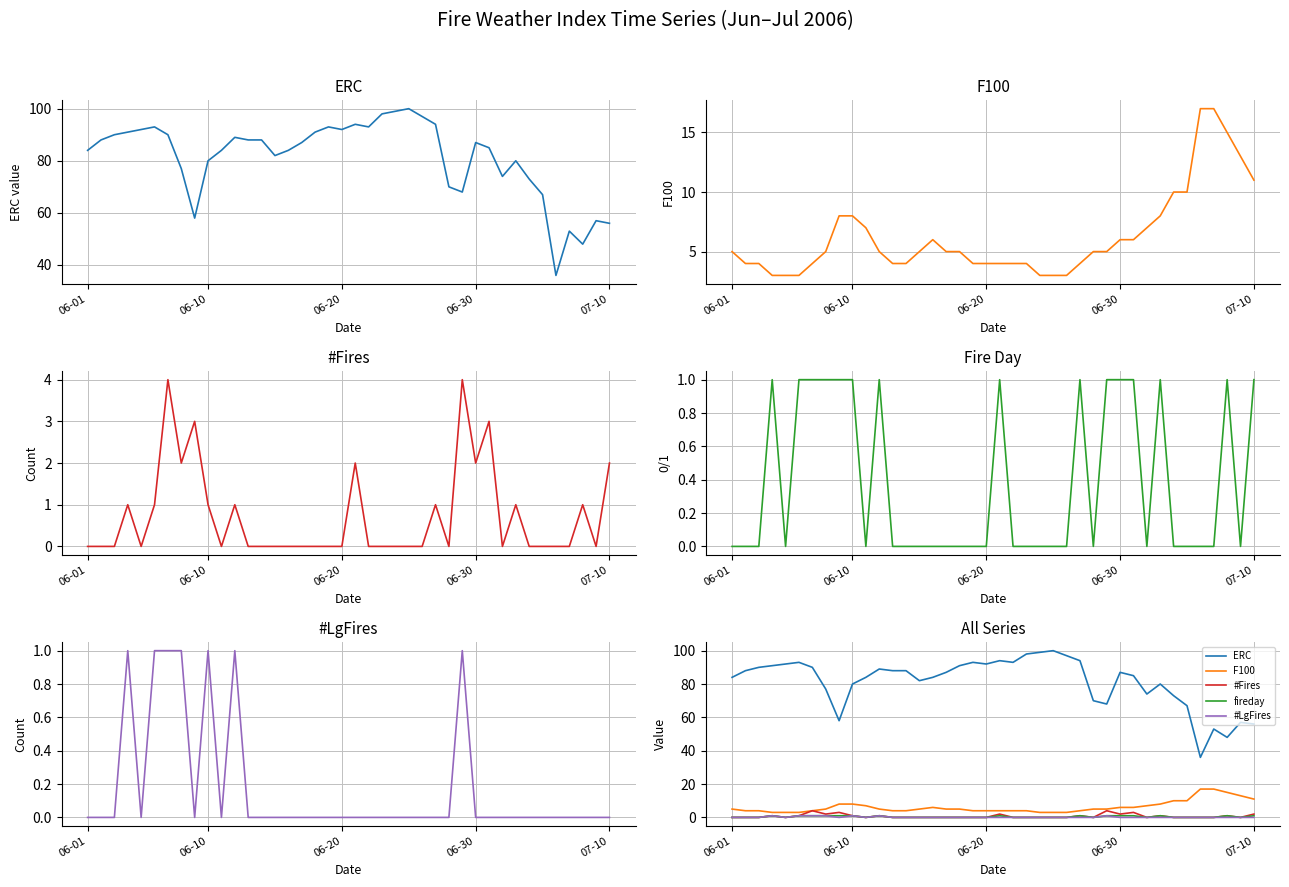

True or false: F100 has a value of 8 at 32.

True